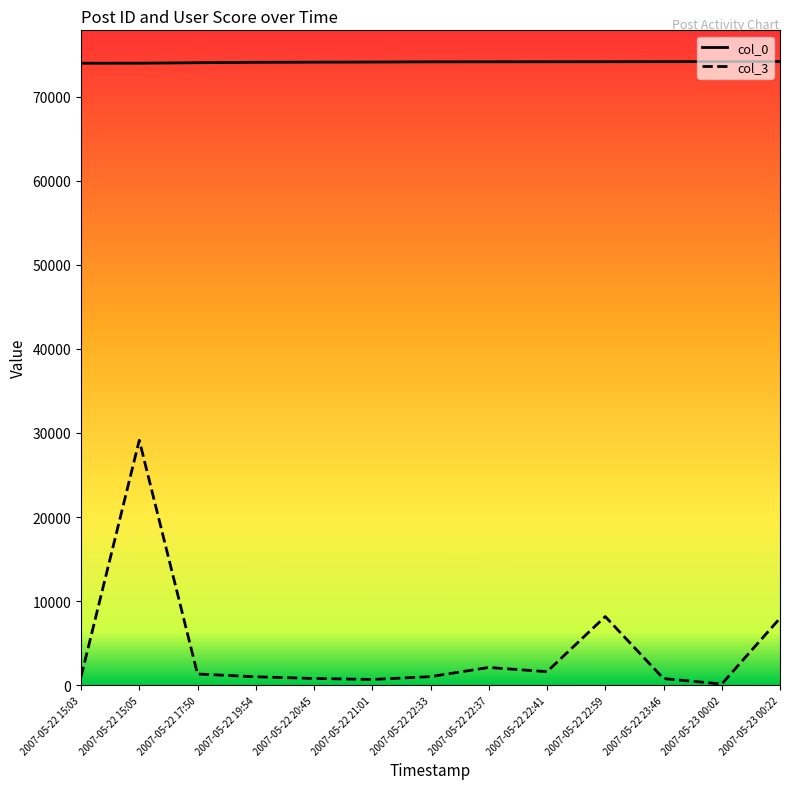

At how many categories does at least one series exceed 30643?

13